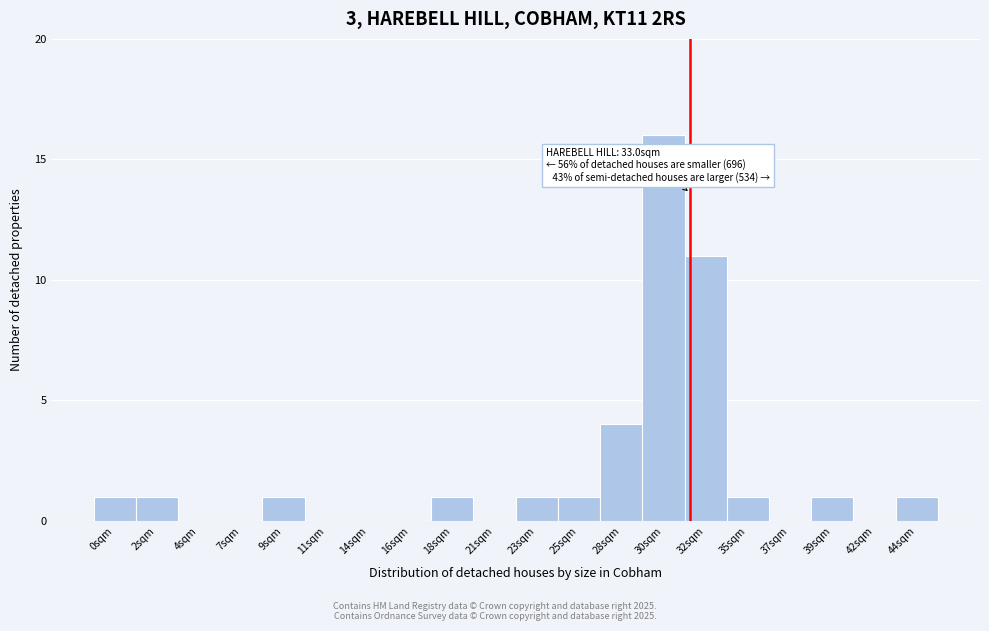

Reading right to left, extract all data points from this chart.

44sqm=1	42sqm=0	39sqm=1	37sqm=0	35sqm=1	32sqm=11	30sqm=16	28sqm=4	25sqm=1	23sqm=1	21sqm=0	18sqm=1	16sqm=0	14sqm=0	11sqm=0	9sqm=1	7sqm=0	4sqm=0	2sqm=1	0sqm=1